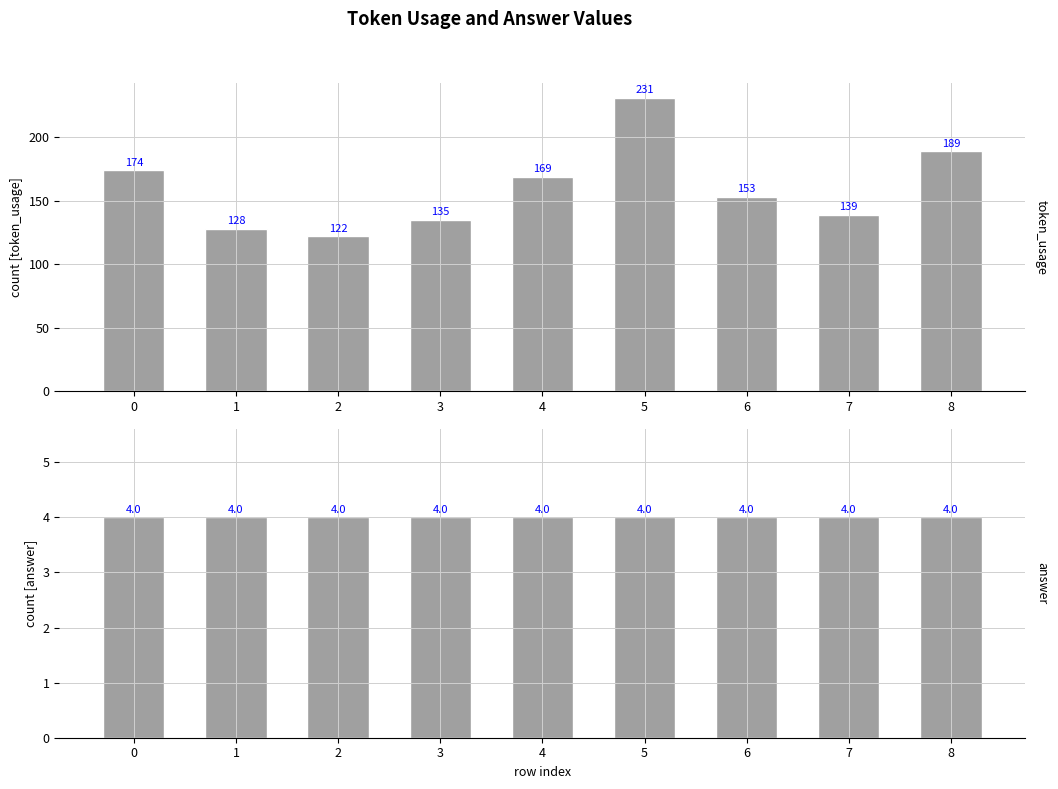

Are the bars horizontal?

No